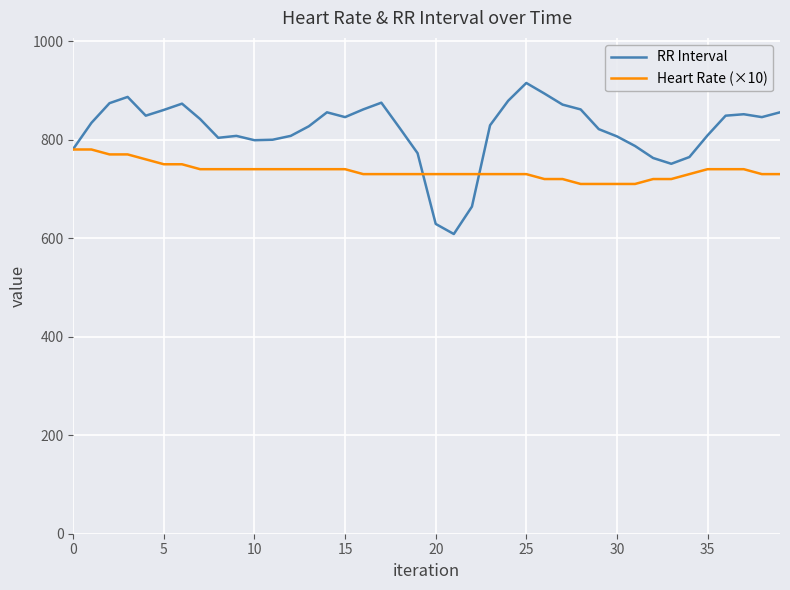

Rank the series by their maximum value, from lowest to highest.

Heart Rate (×10), RR Interval